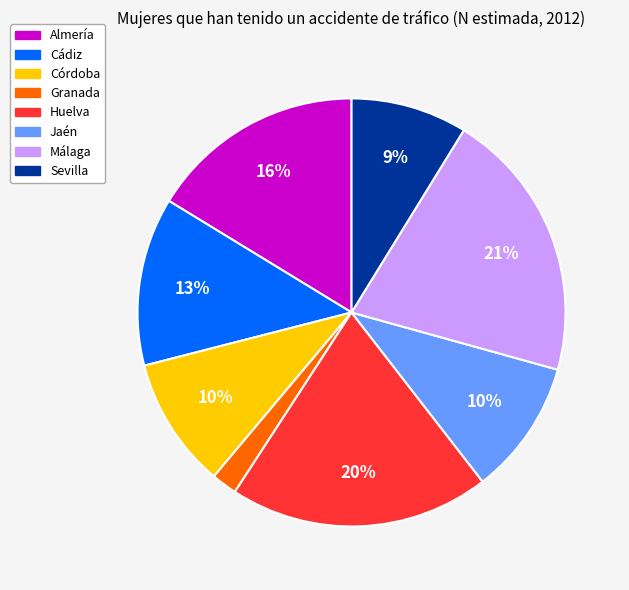

How many segments does this pie chart have?

8